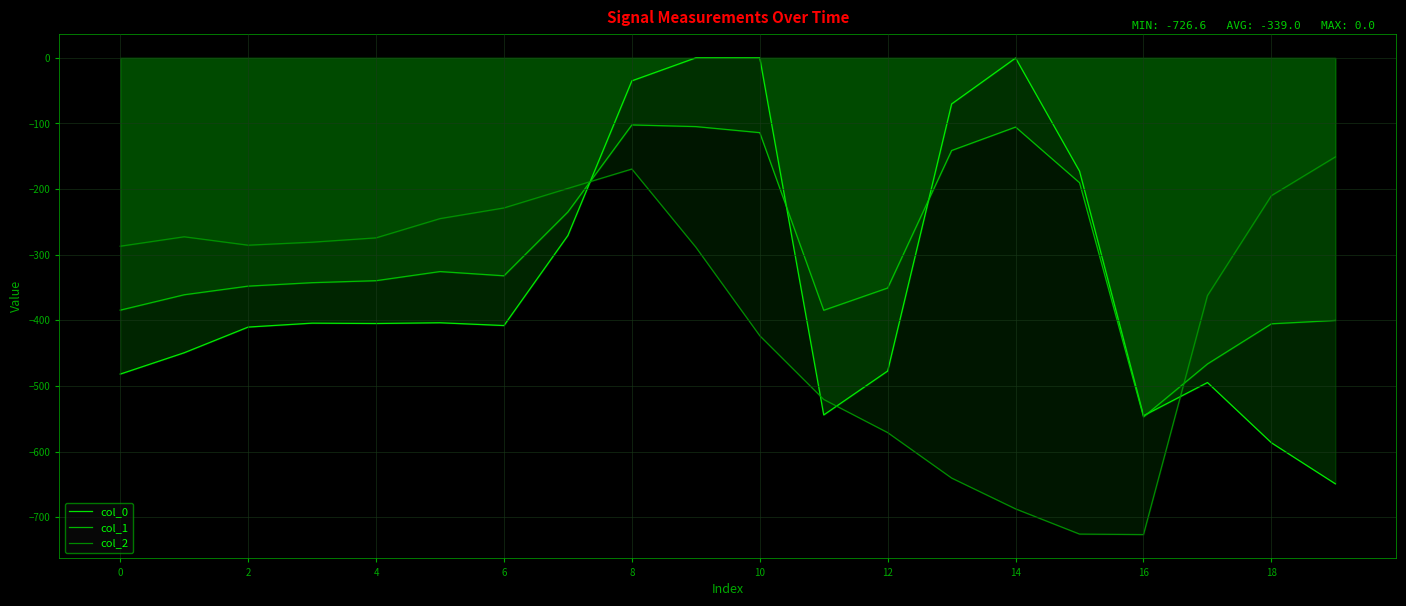

What is the minimum value for col_2?

-726.6